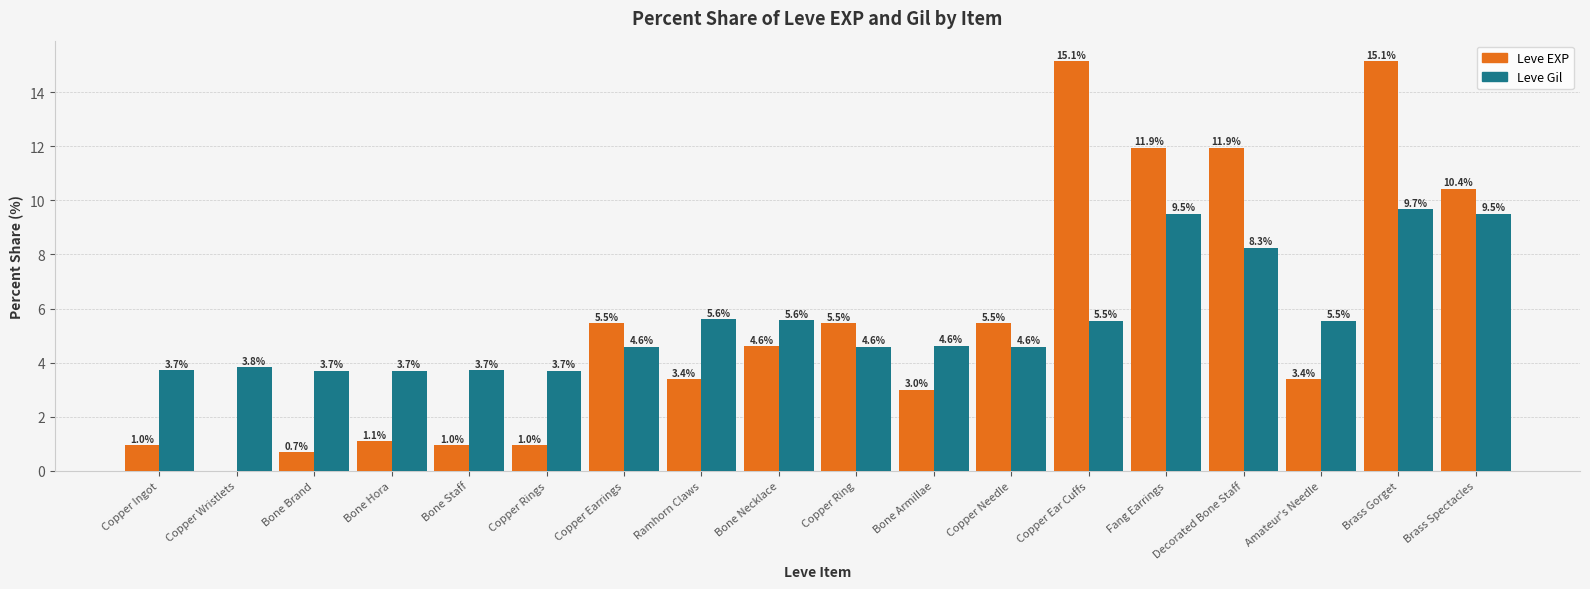

How many series are shown in this chart?

2